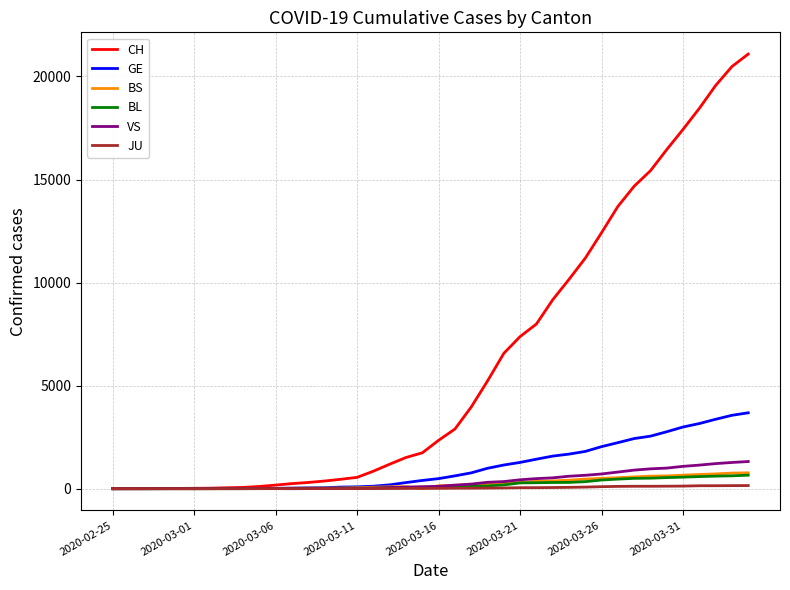

Which series has the largest range (max minus min)?

CH